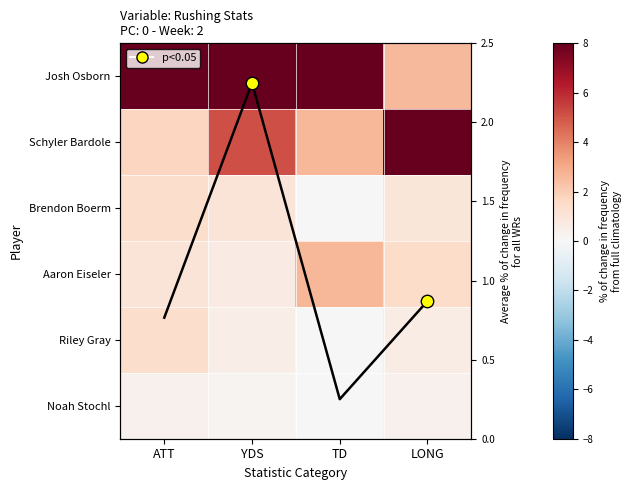

At which label is Josh Osborn closest to 5?

LONG